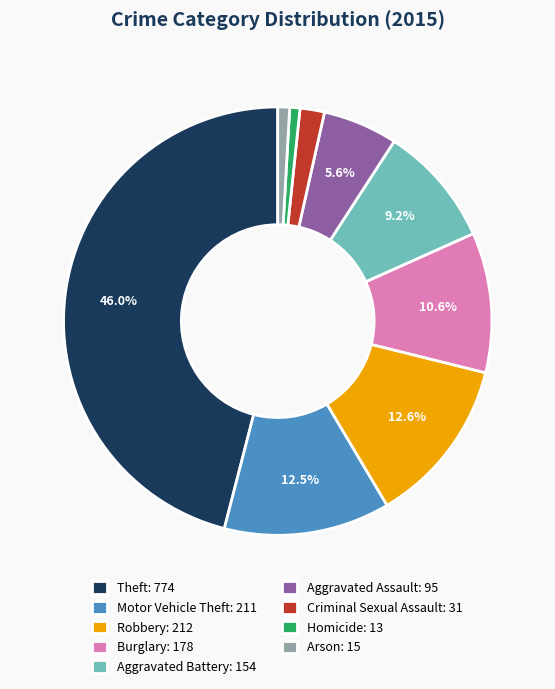

How much of the chart is everything except Motor Vehicle Theft?

87.5%